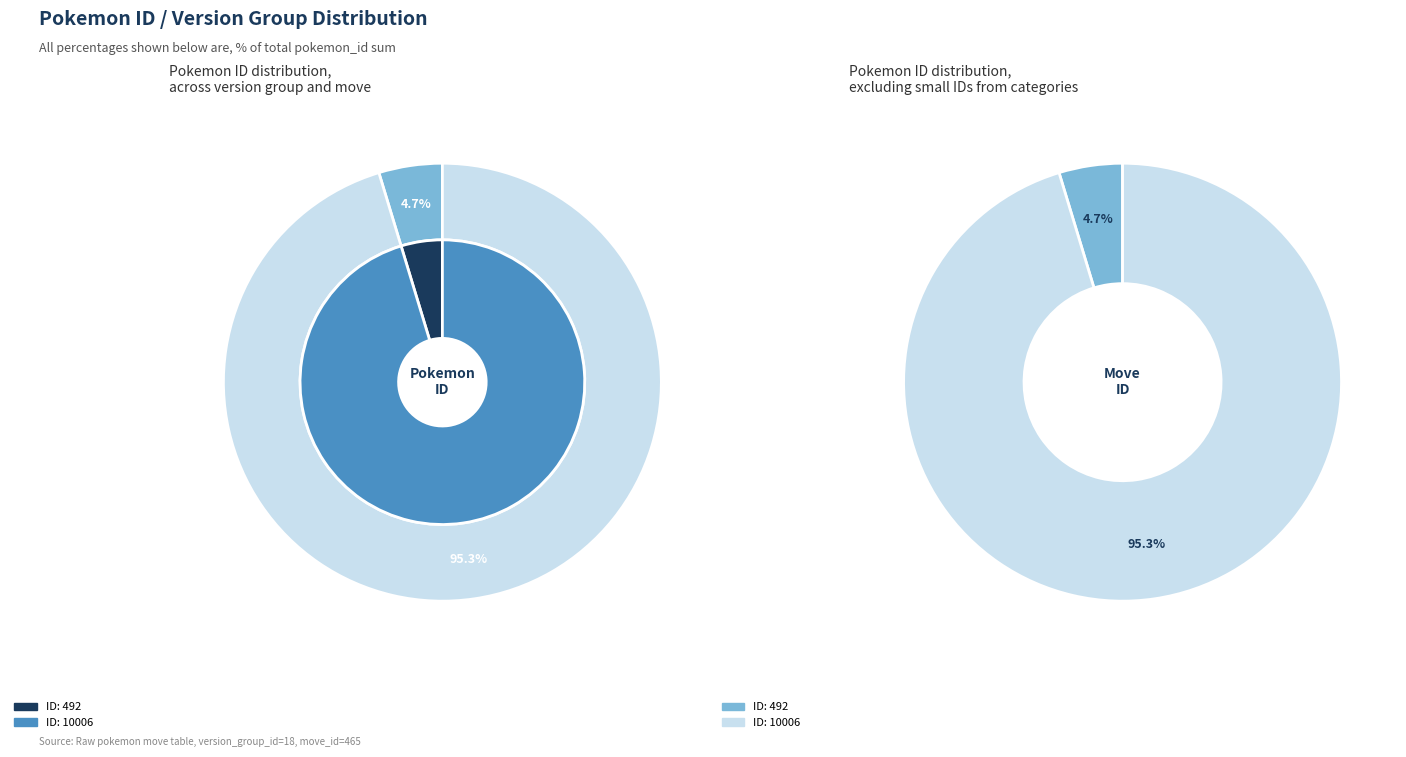

To the nearest percent, what is the difference between the 10006 and 492 slice percentages?

91%